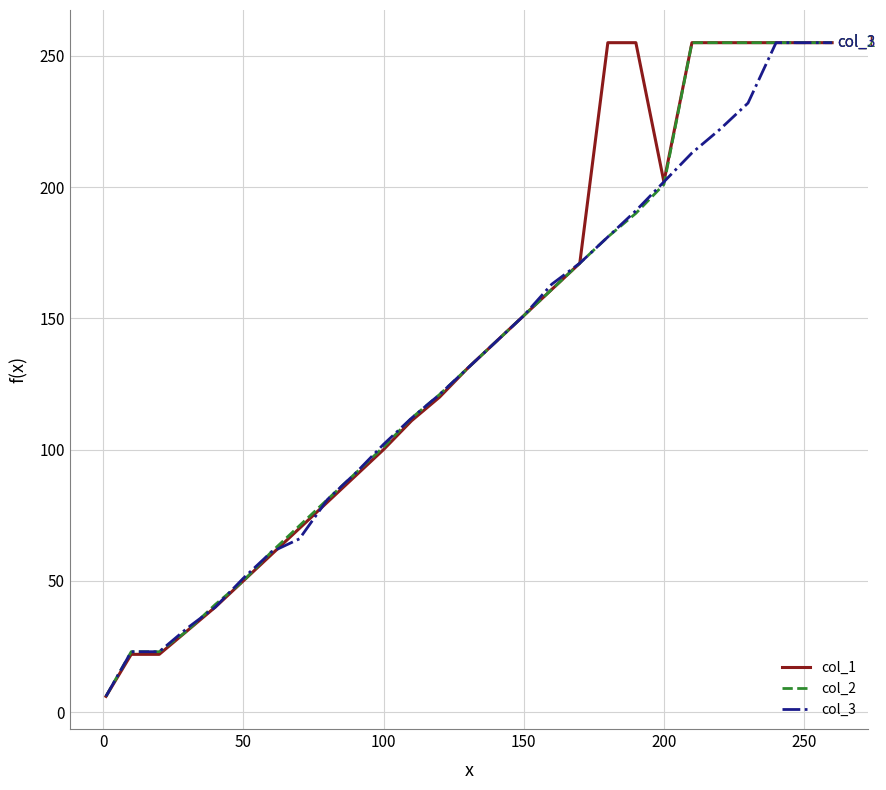

What is the maximum value for col_3?

255